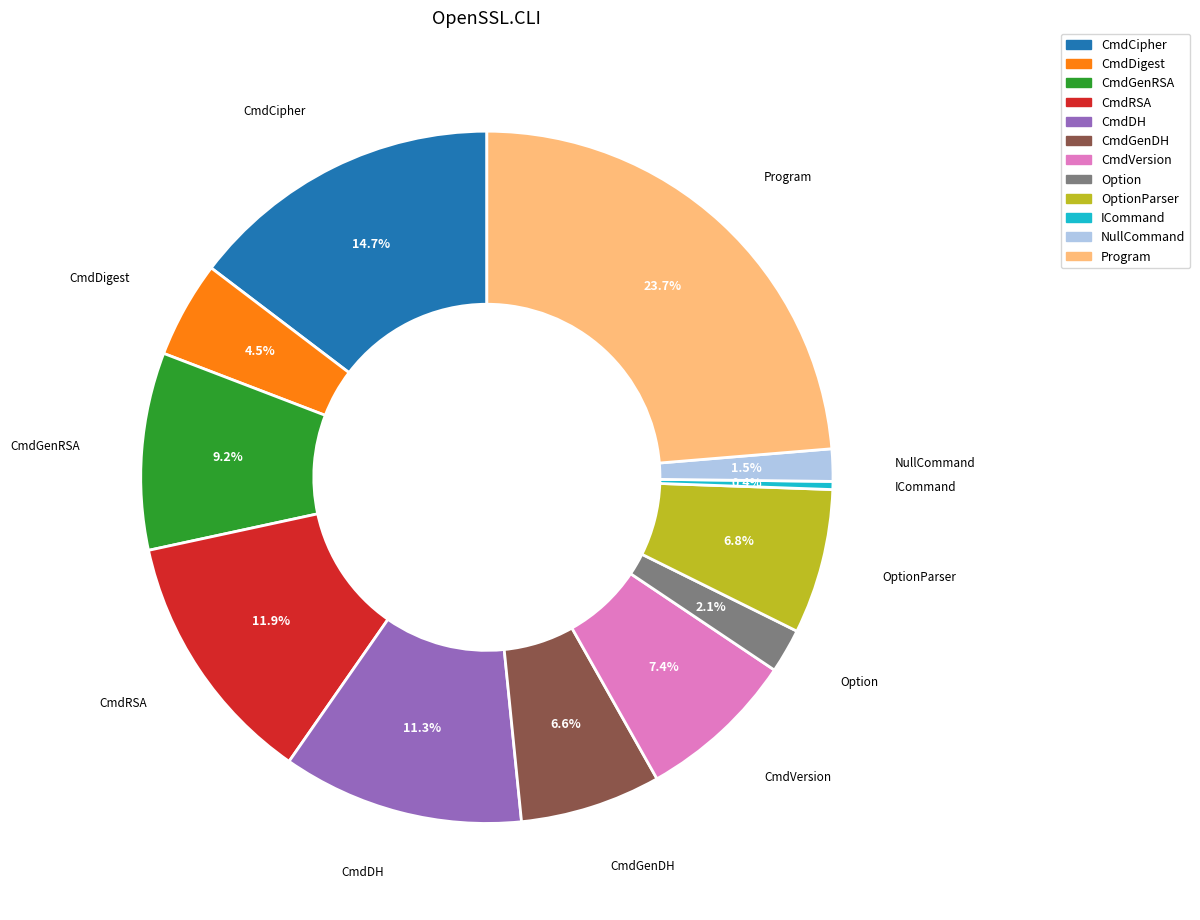

Combined, do ICommand and OptionParser account for over 50%?

No